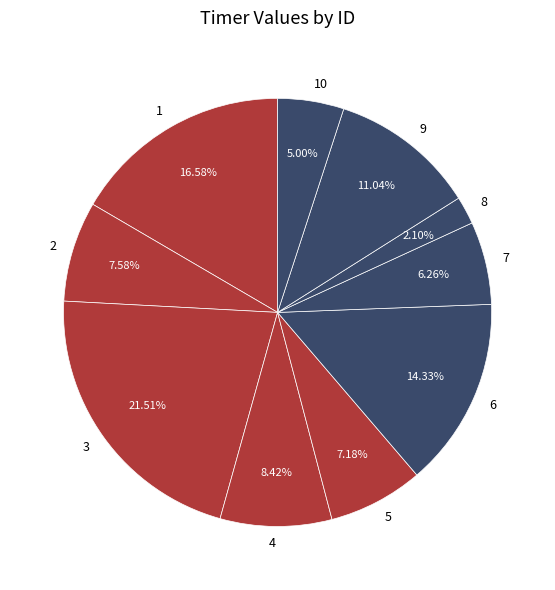

Is it true that 3 is 22% of the pie?

True